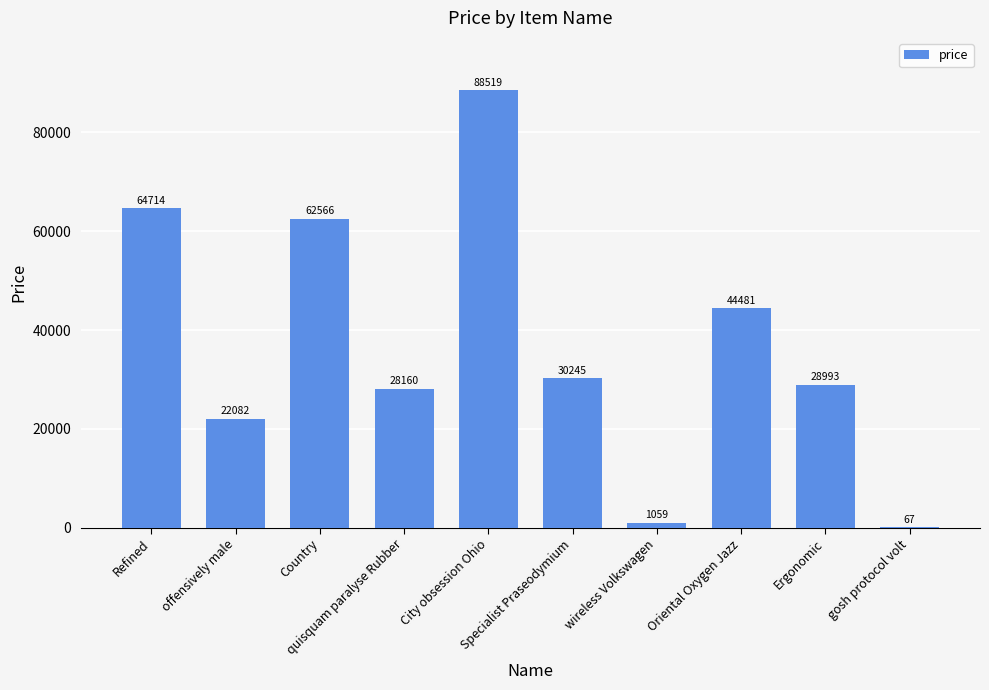

What is the sum of all values?

370886